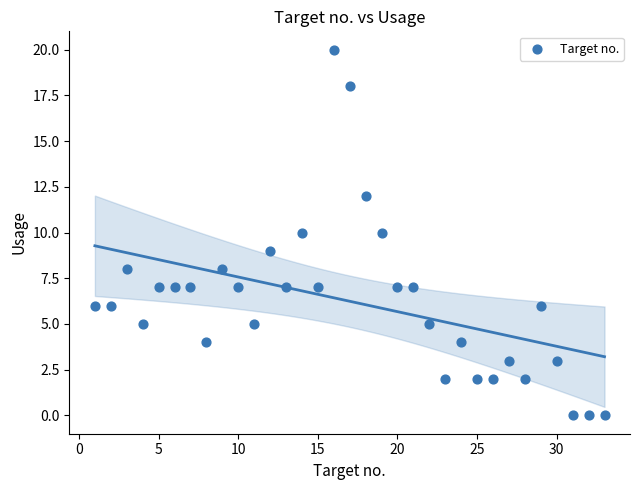

What is the range of X values (max minus min)?

32